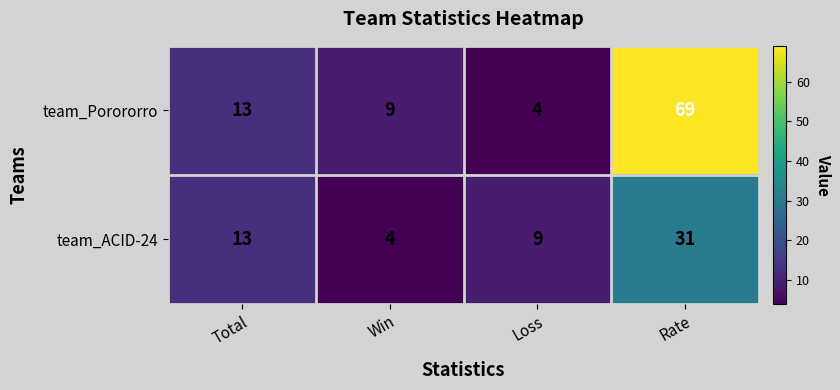

True or false: team_Porororro has a value of 13 at Total.

True